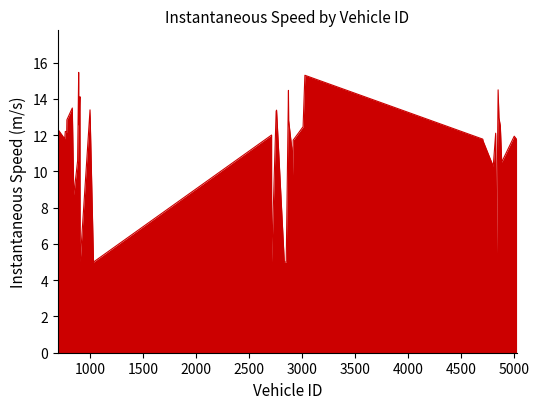

Does the chart display data point markers on the line(s)?

No